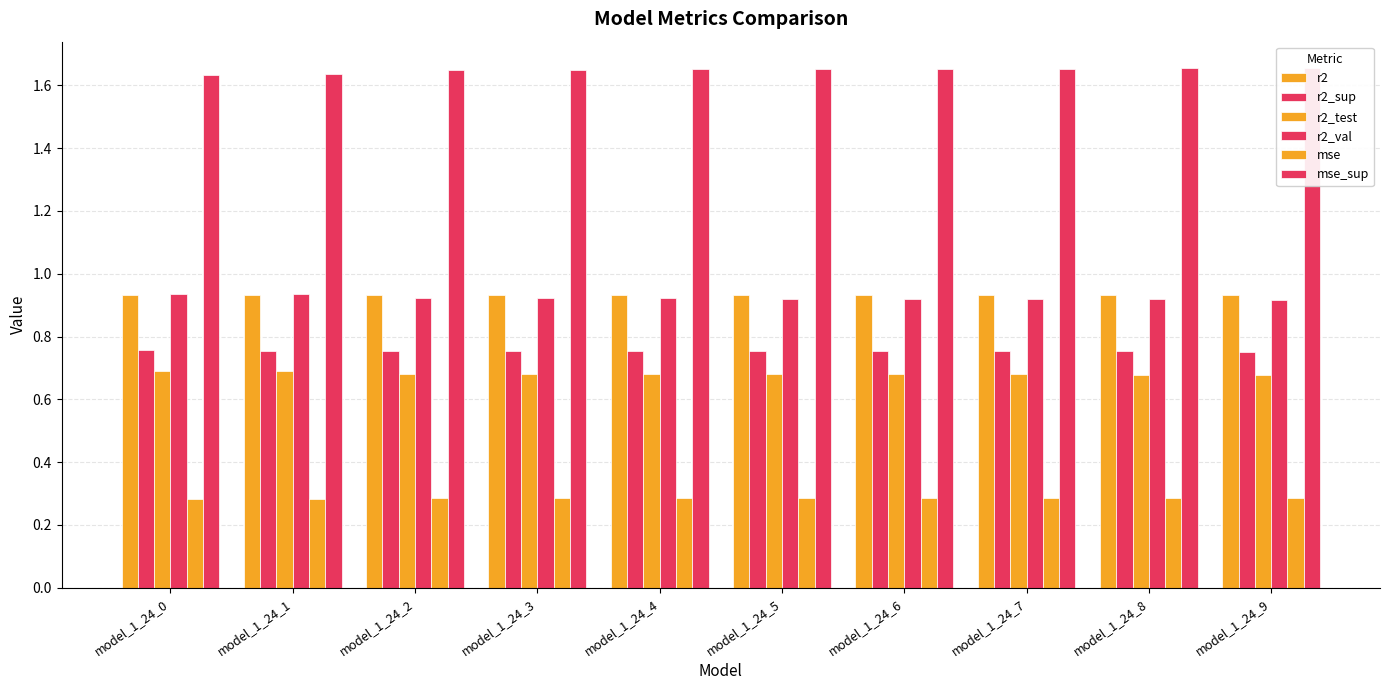

How many bars are there in each group?

6